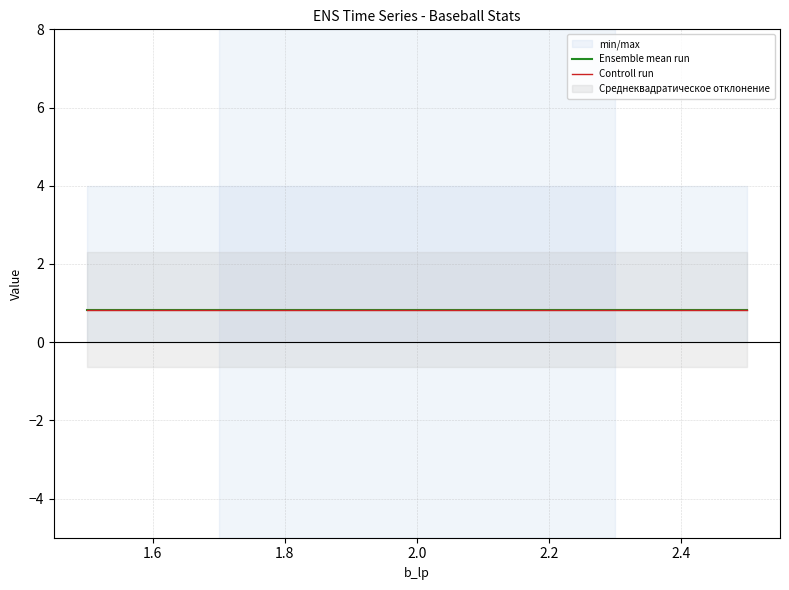

What is the maximum value for Ensemble mean run?

0.8